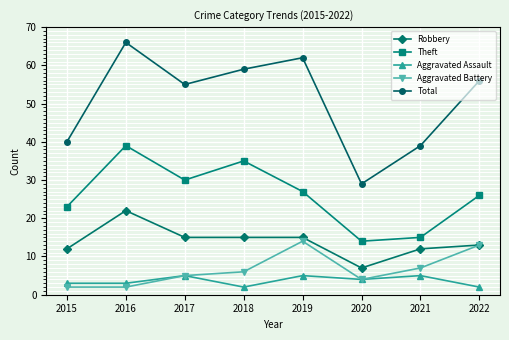

True or false: Robbery and Theft cross at least once.

False